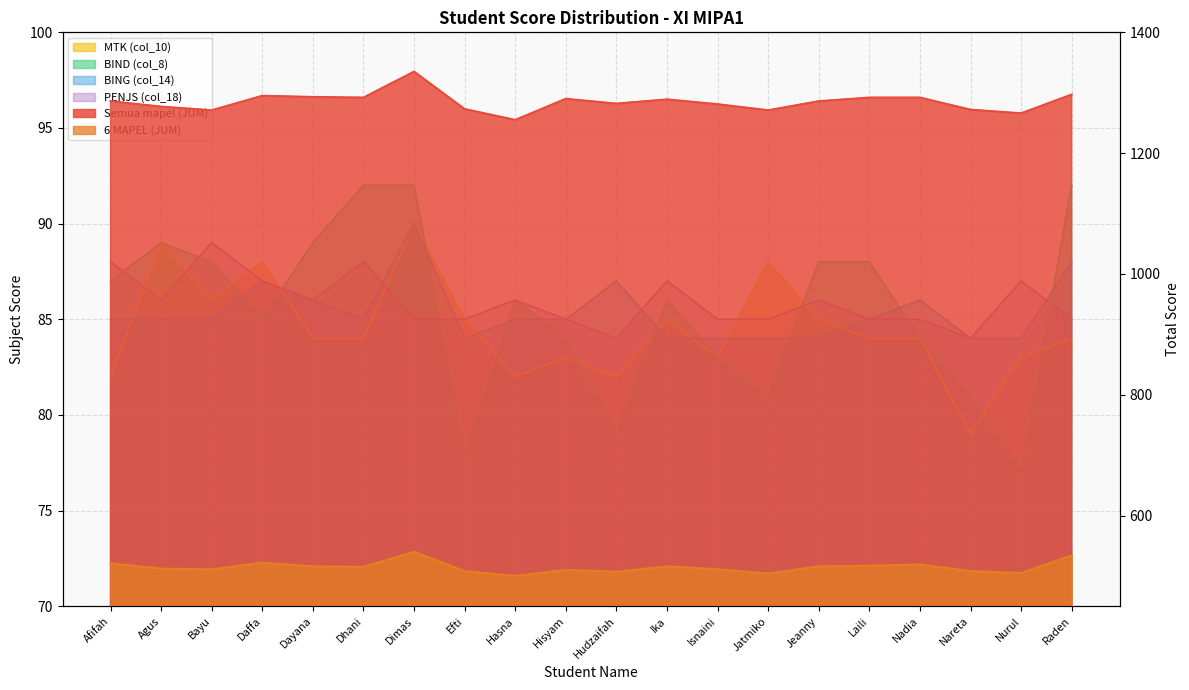

True or false: Semua mapel (JUM) has more than 0 points higher than both neighbors.

True